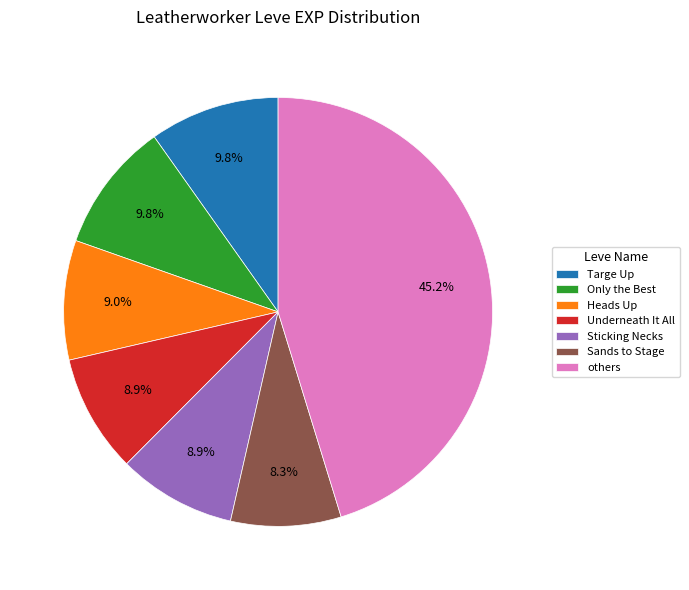

Is there a majority slice in this chart?

No